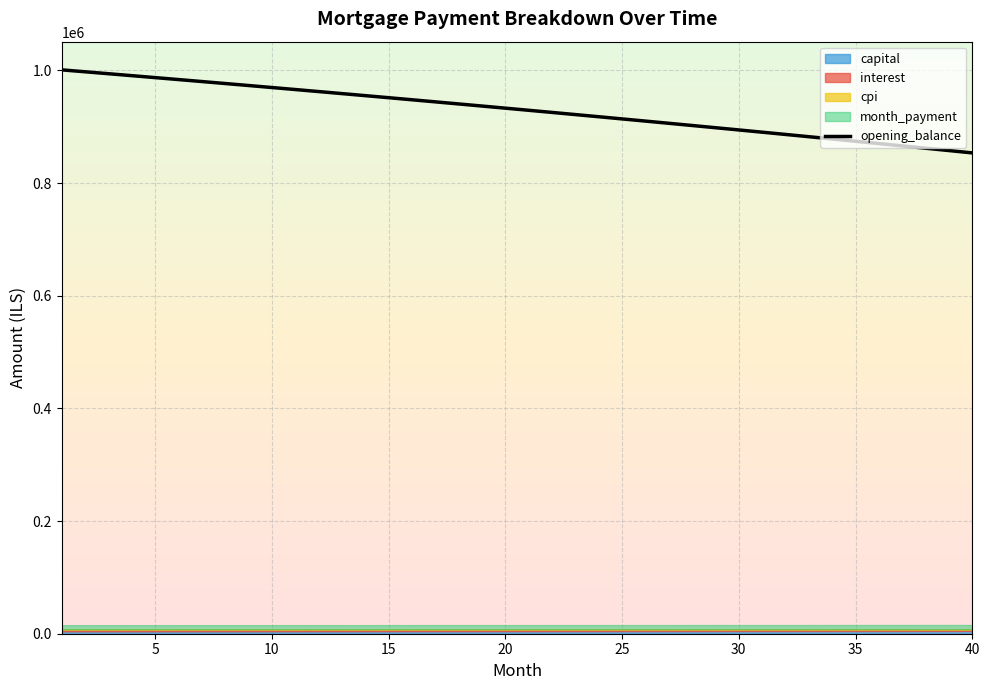

How many values are below 932855?

20